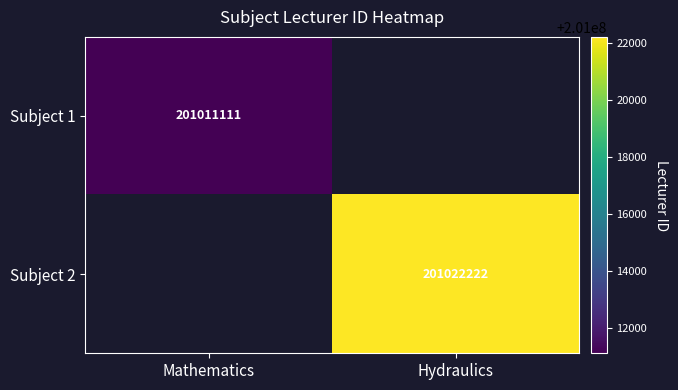

The Subject 2 series shows 201022222 at Hydraulics. True or false?

True